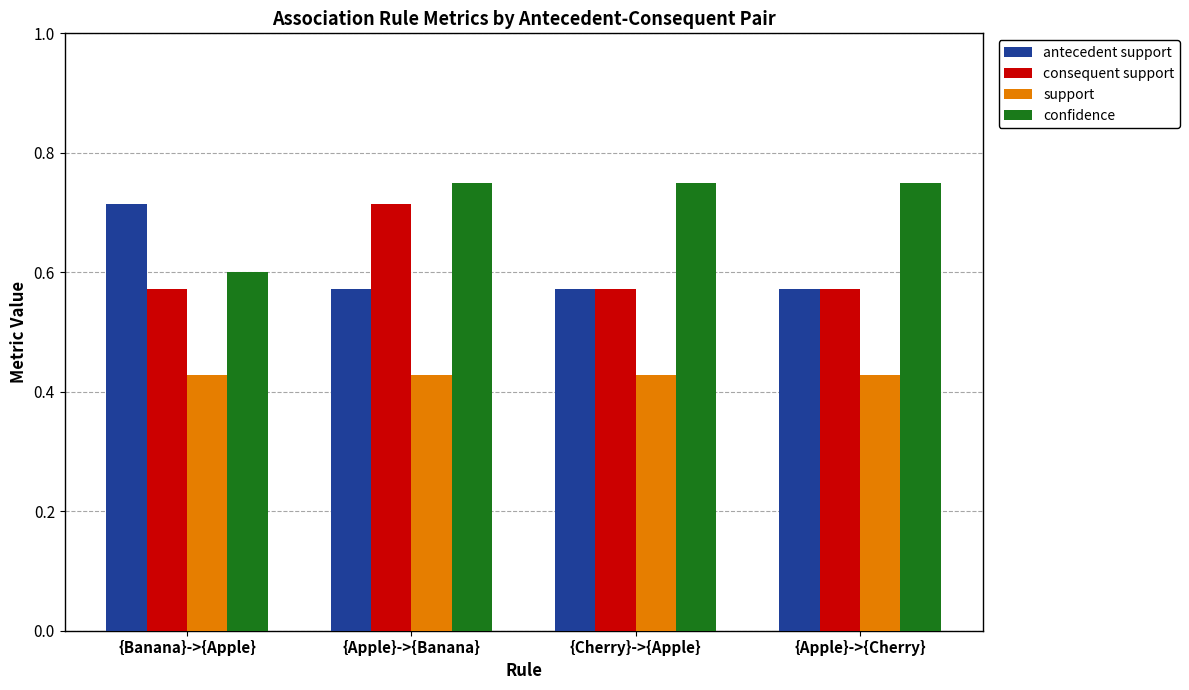

Which category has the lowest value in the confidence series?

{Banana}->{Apple}